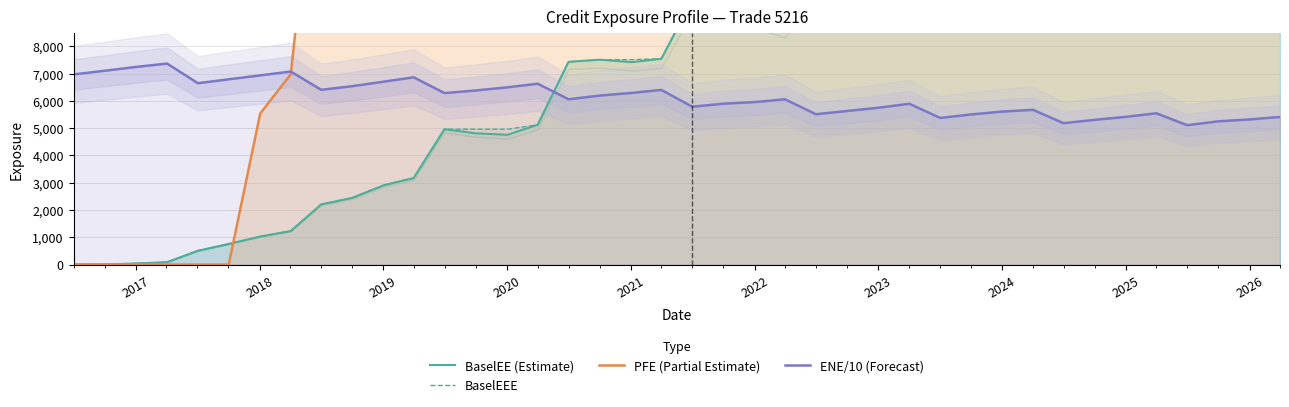

Does the chart display data point markers on the line(s)?

No